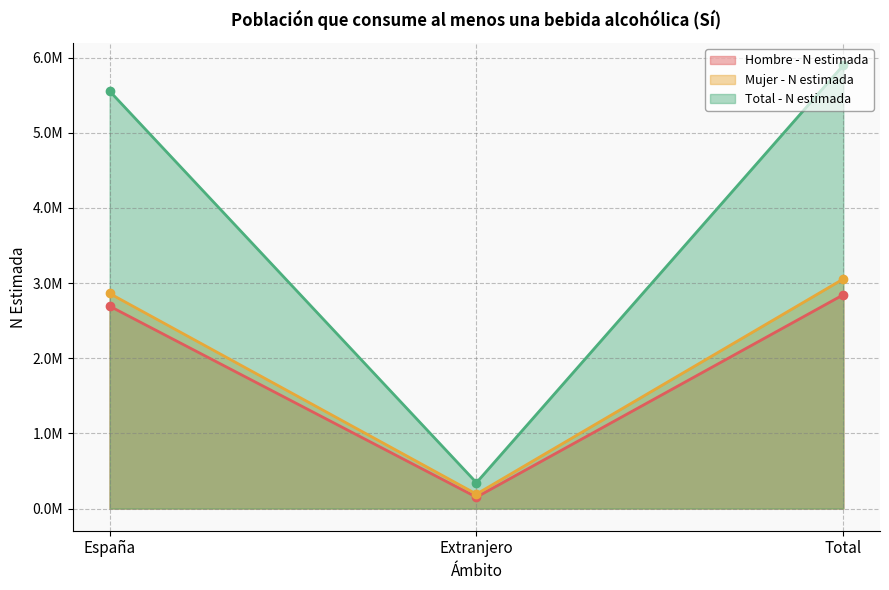

Is the value of Mujer - N estimada at Extranjero greater than the value of Total - N estimada at España?

No